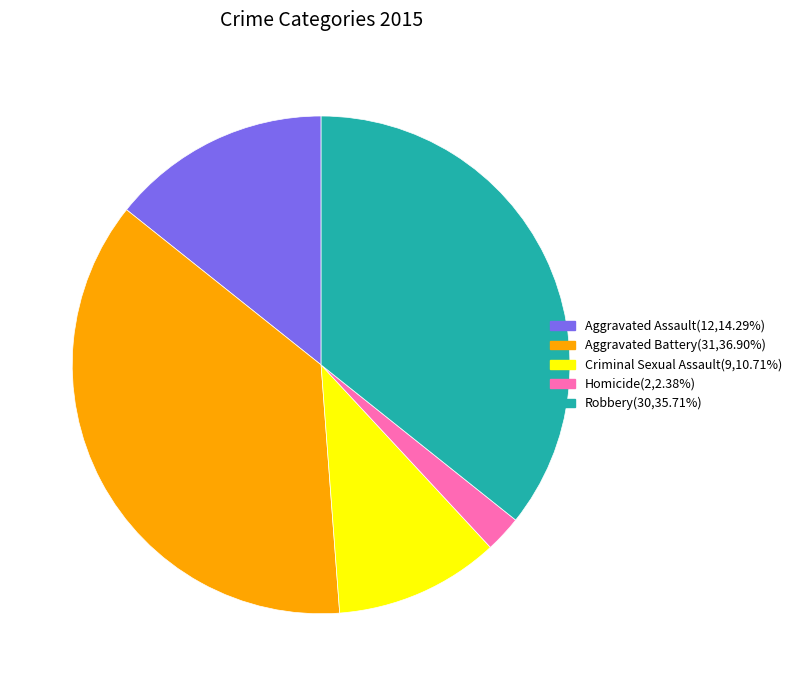

Is it true that Criminal Sexual Assault is 1% of the pie?

False